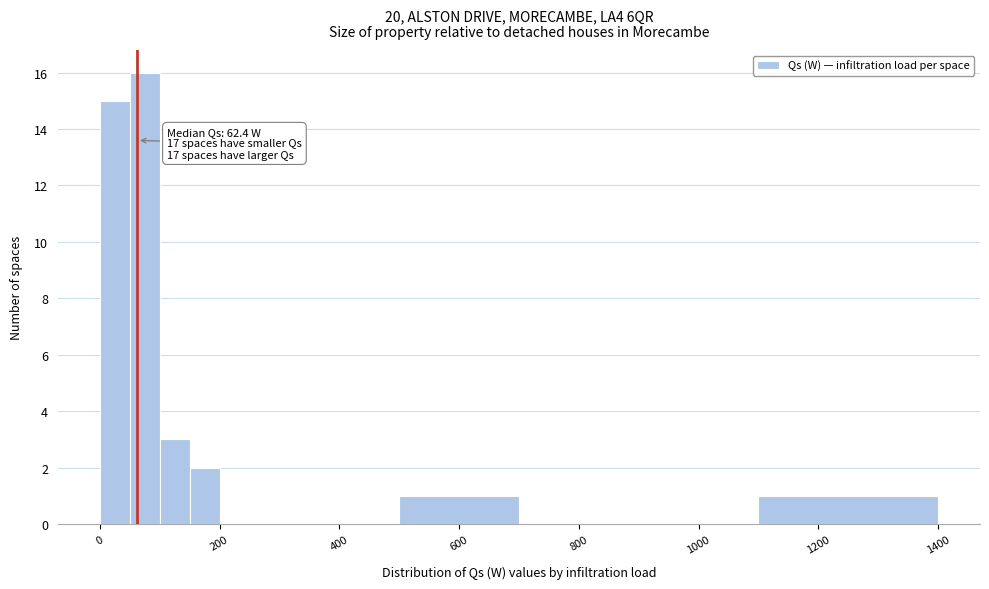

Around what value on the x-axis is the tallest bar? Give the approximate position of its centre, as read against the axis.

80